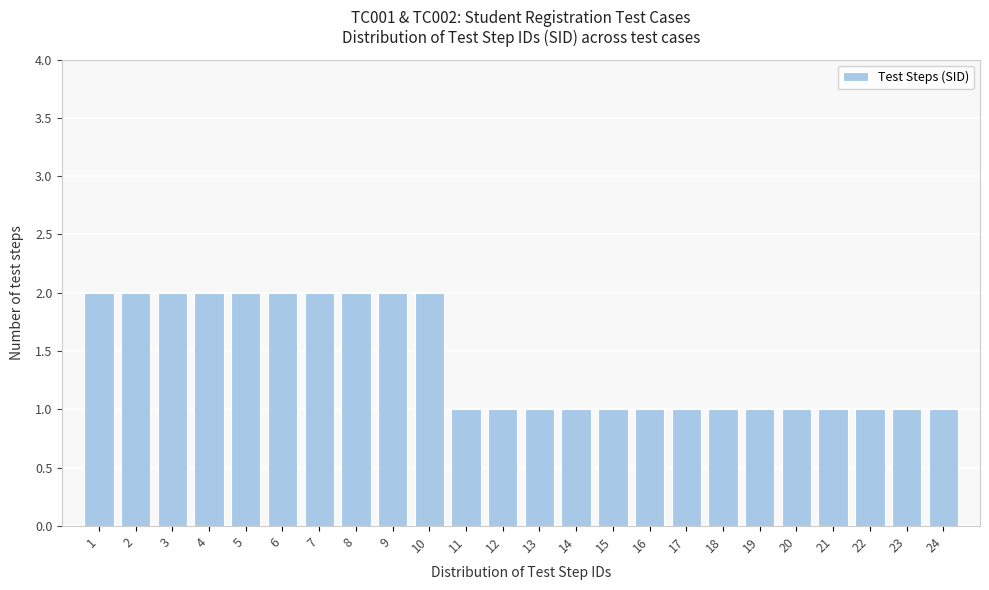

Reading right to left, transcribe all the data shown in this chart.

1	1	1	1	1	1	1	1	1	1	1	1	1	1	2	2	2	2	2	2	2	2	2	2